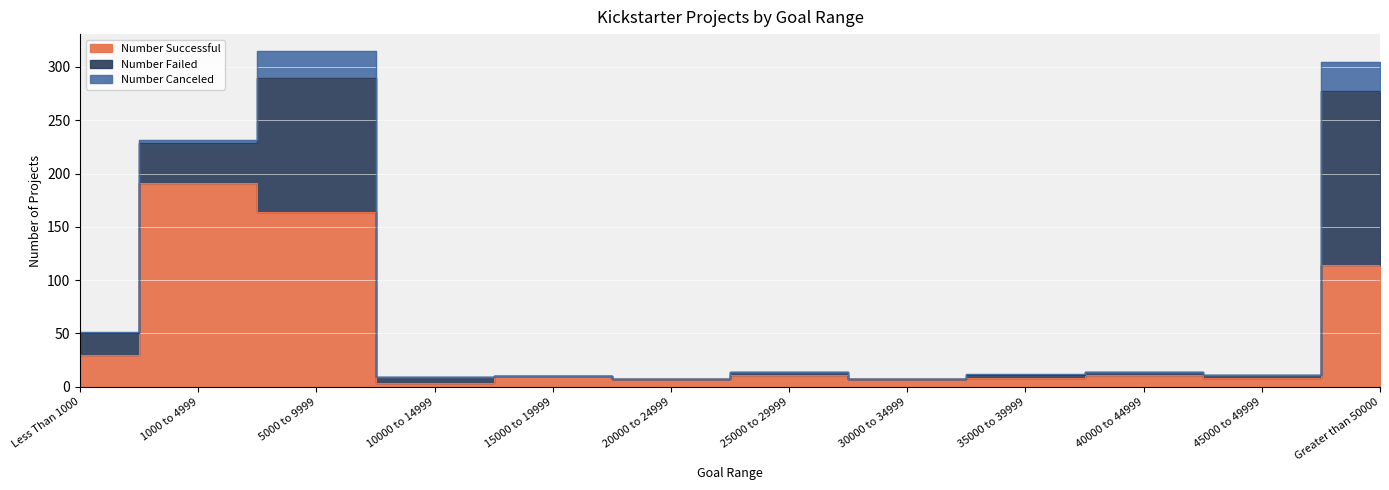

How many lines are shown in the chart?

3